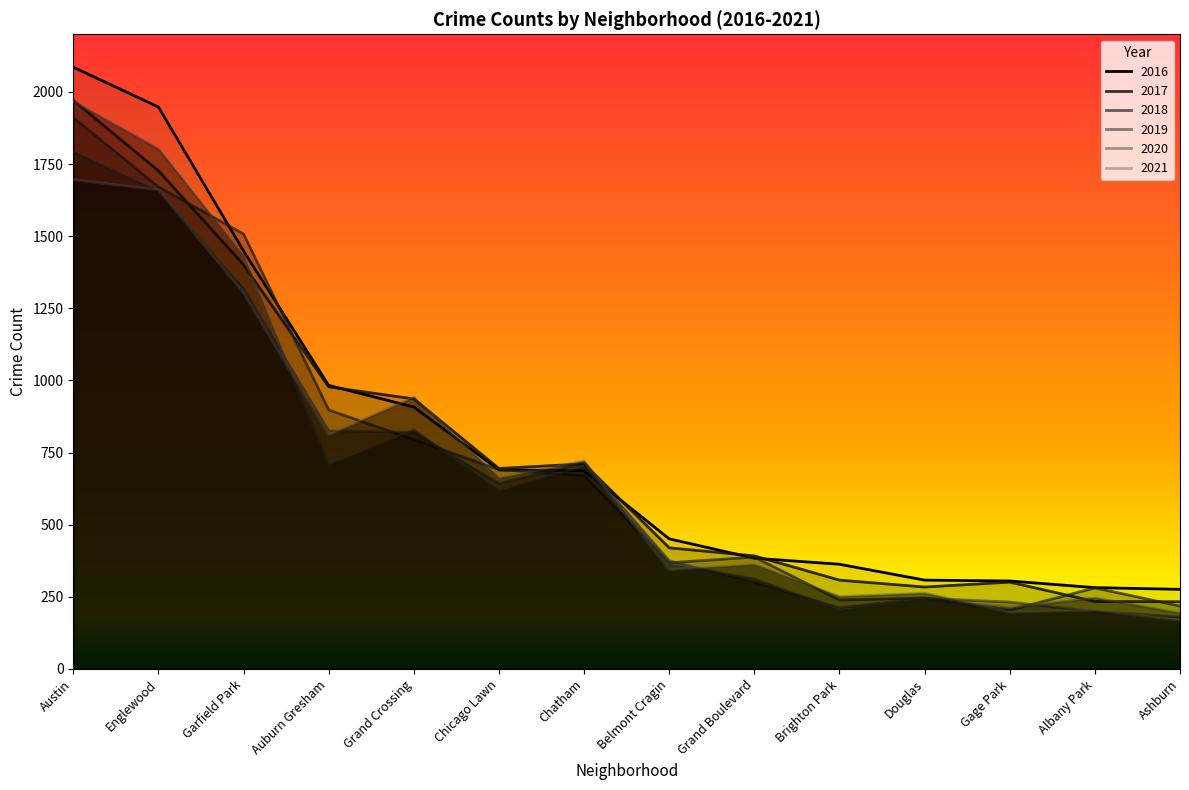

True or false: 2016 has more than 0 interior local peaks.

False